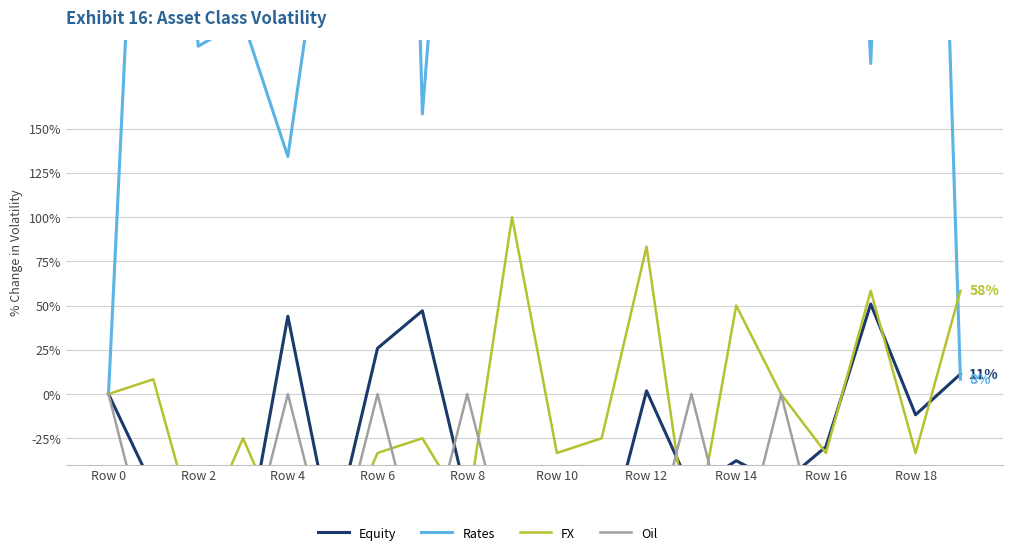

What is the sum of all FX values?

-266.7